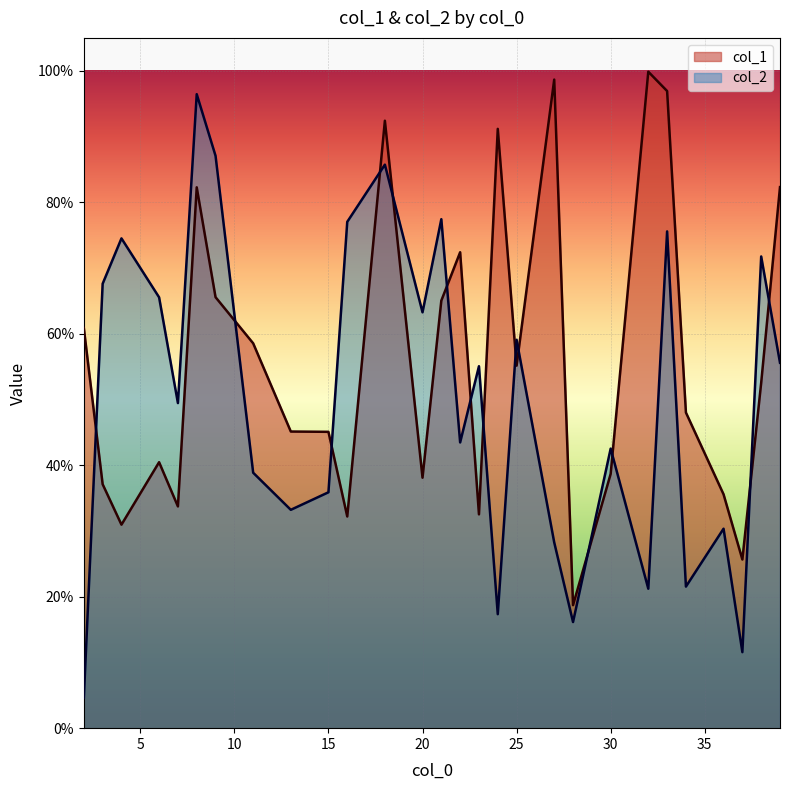

The col_2 series shows 0.4 at 39. True or false?

False